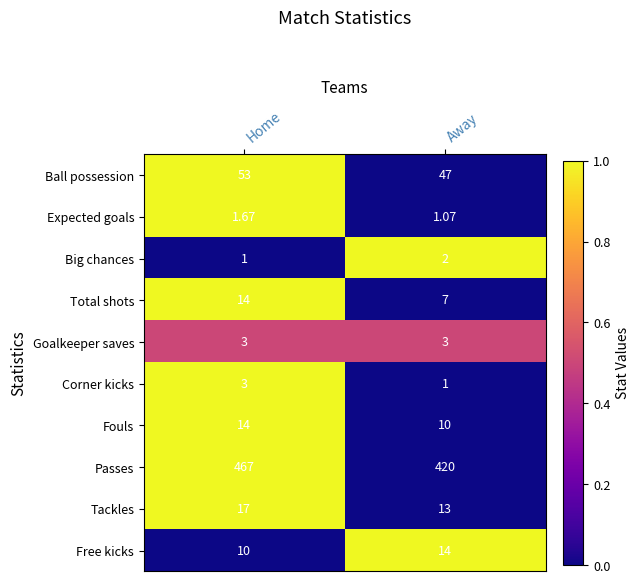

Which series changed the most between Home and Away?

Passes